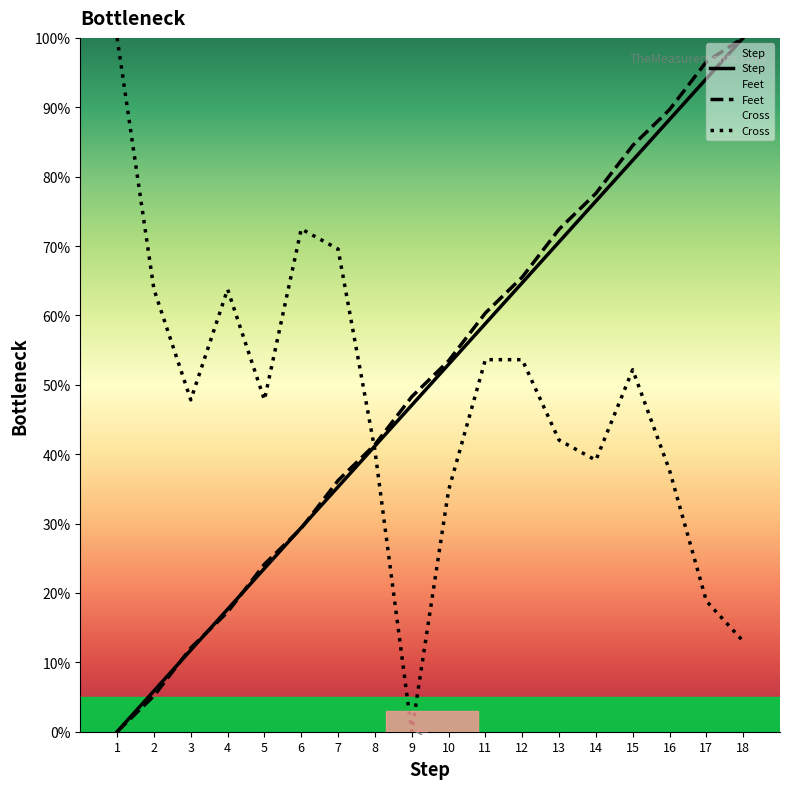

At which category is the sum across all series the highest?

15